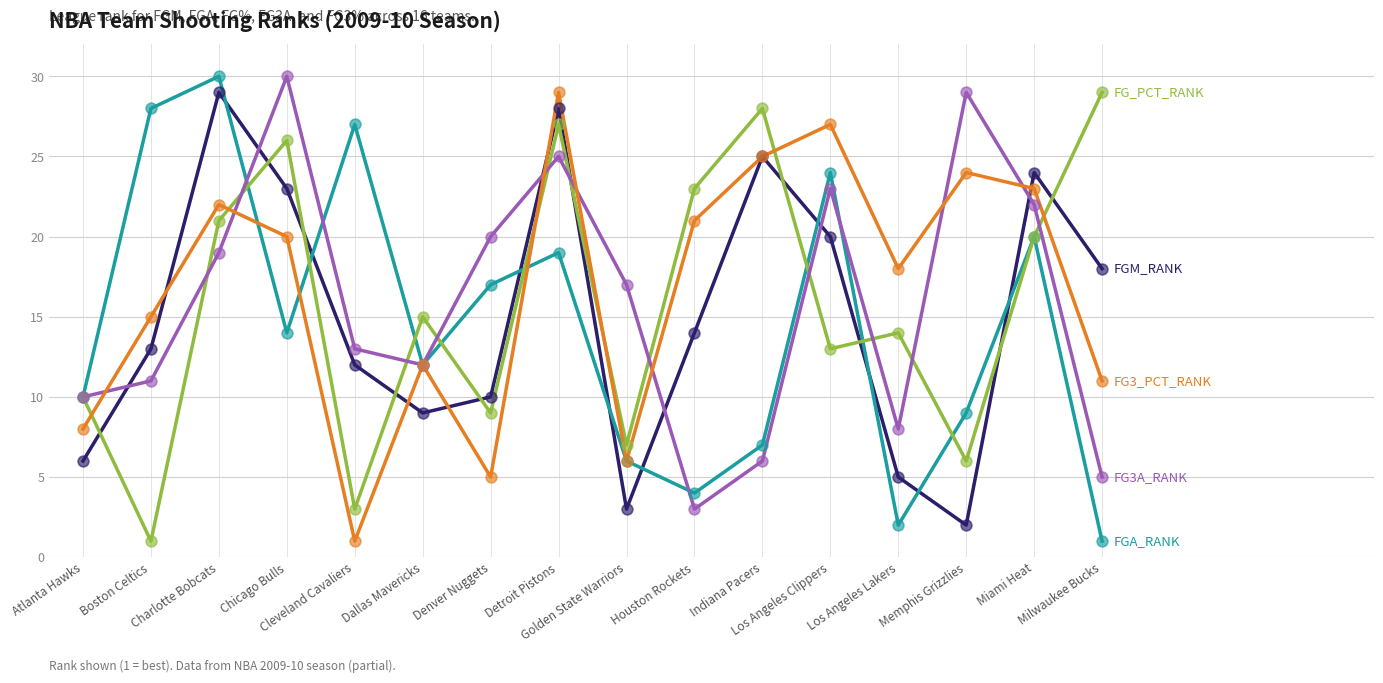

What is the maximum value shown in the chart?

30